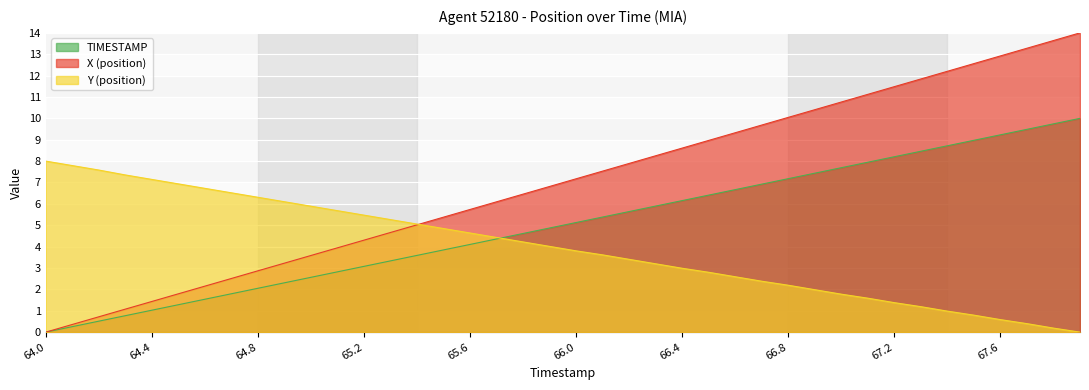

The Y (position) series shows 5.1 at 65.4. True or false?

True